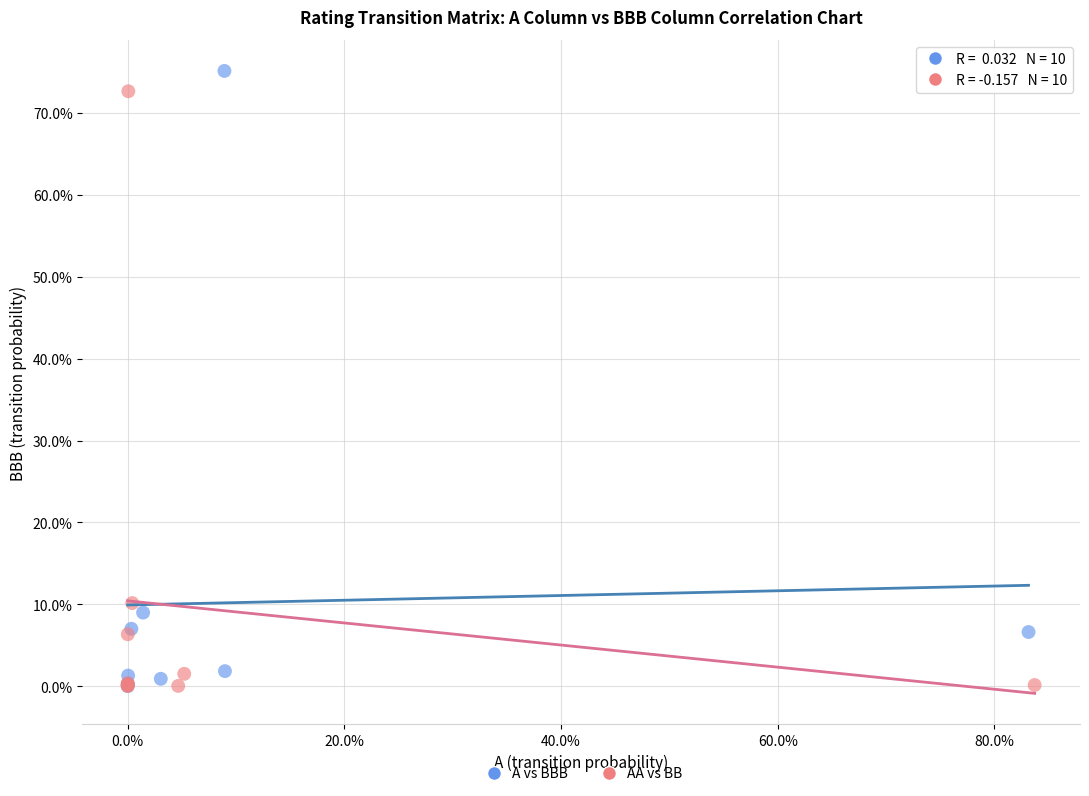

What are all the series names shown in the legend?

A vs BBB, AA vs BB